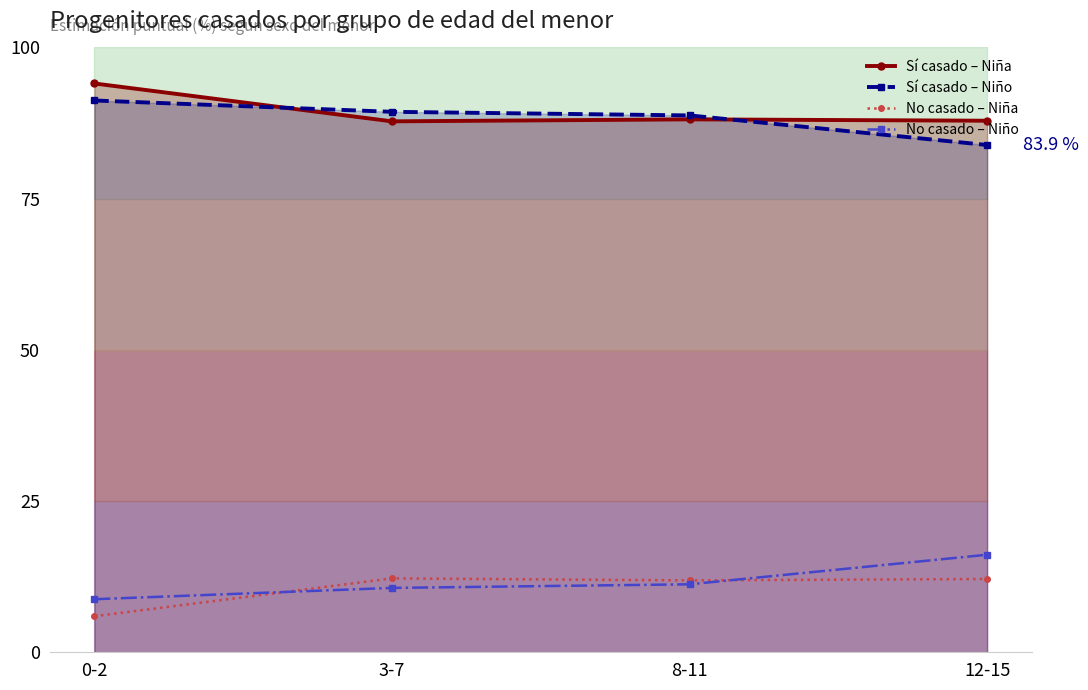

Count the number of data series in this chart.

4